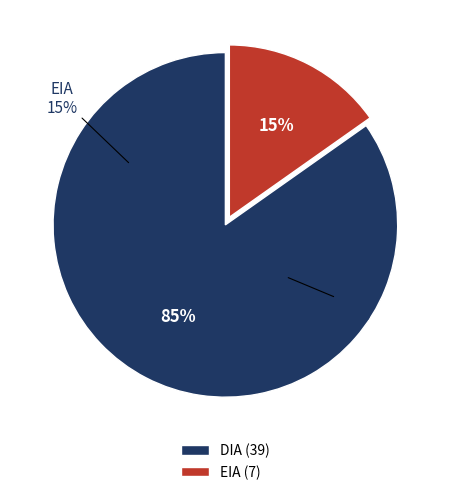

Is there any slice that represents more than half of the pie?

Yes